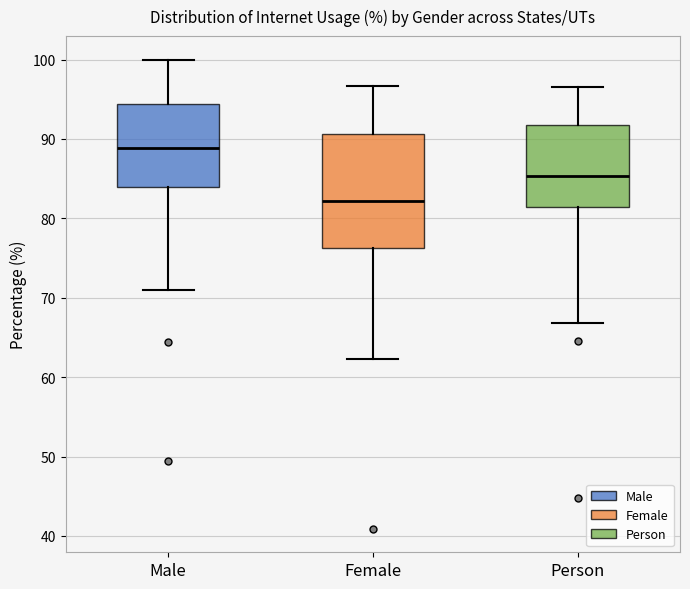

Which box's median line is the lowest?

Female